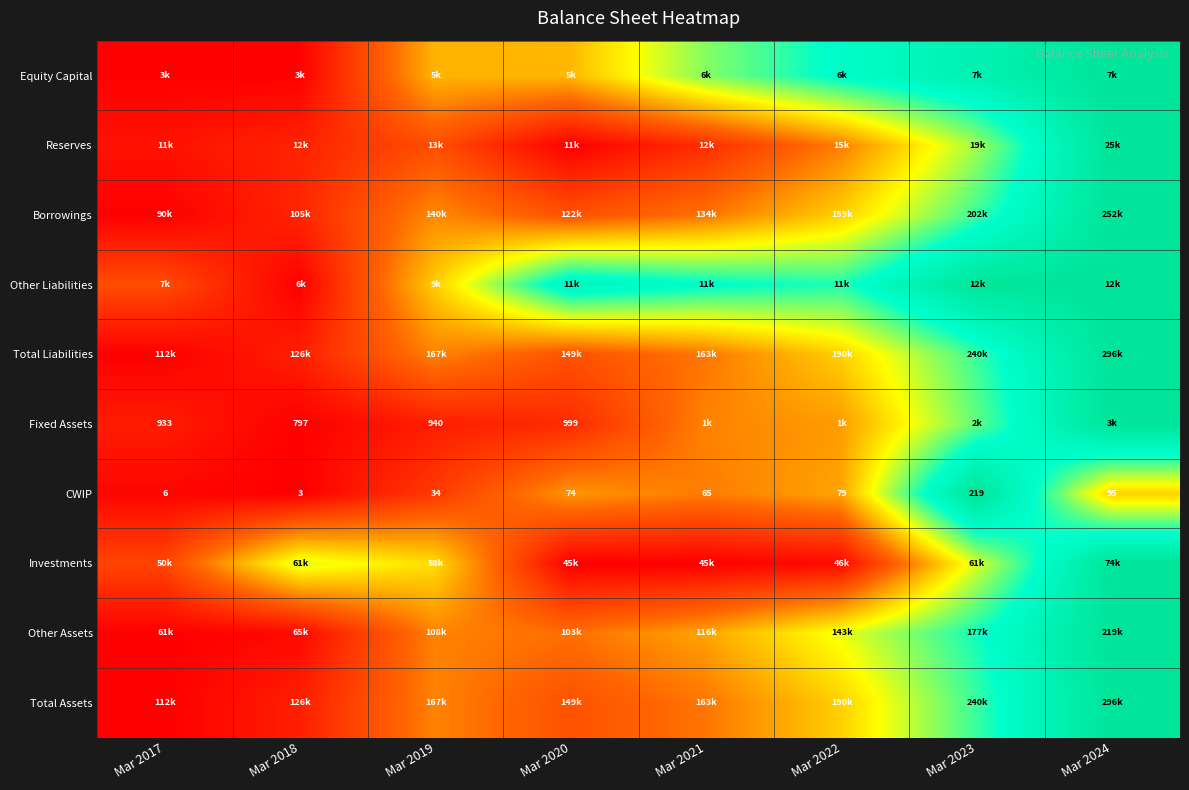

Is the value of Total Liabilities at Mar 2022 greater than the value of Reserves at Mar 2017?

Yes